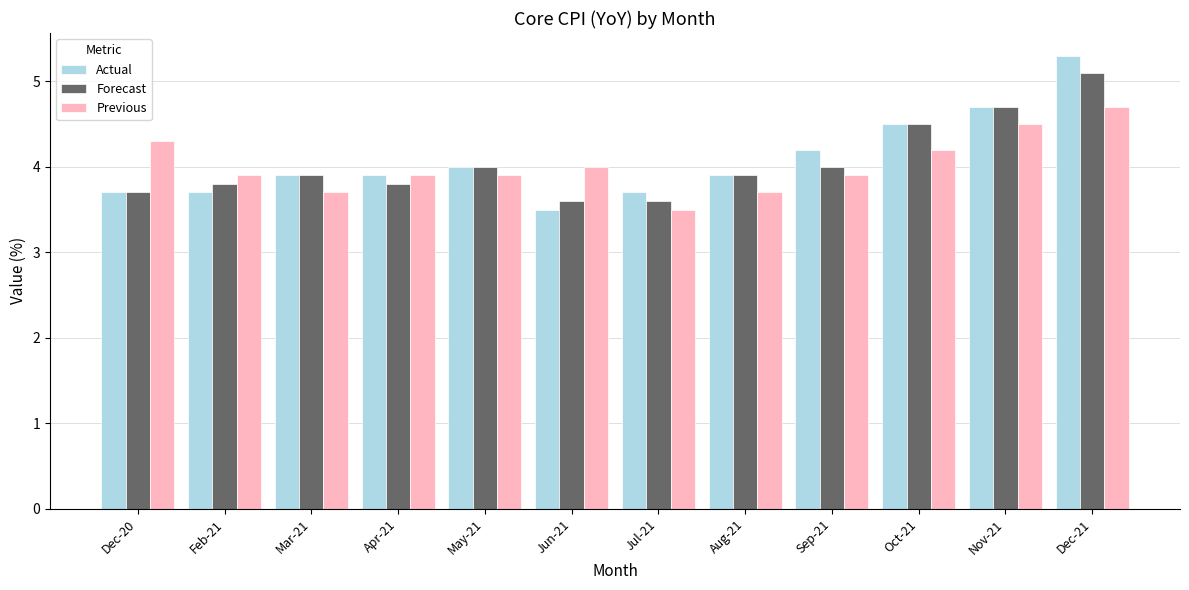

Rank the series by their maximum value, from highest to lowest.

Actual, Forecast, Previous